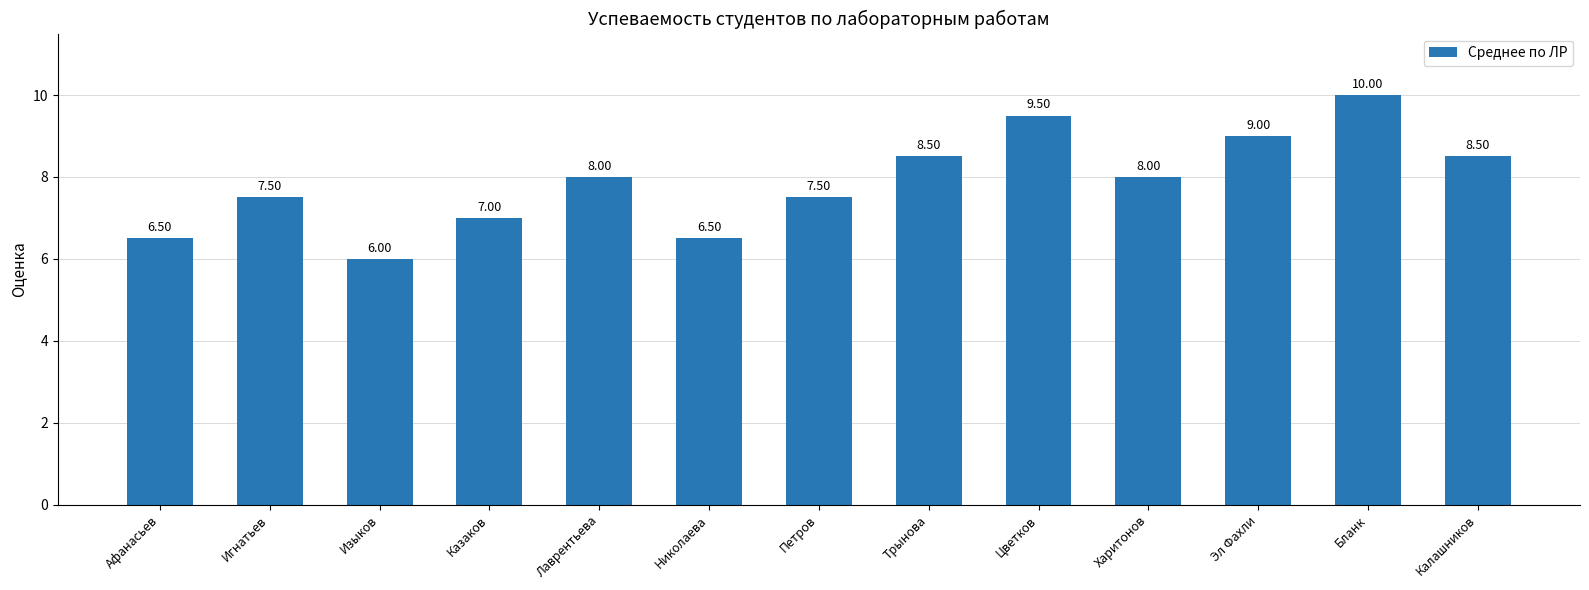

What is the change in value from Трынова to Цветков?

+1.0